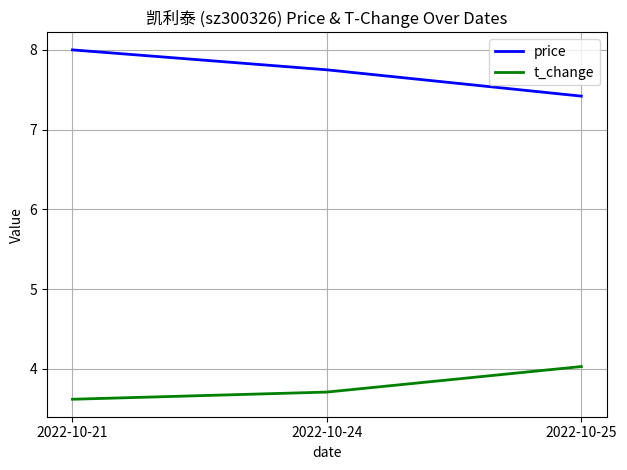

Which series changed the most between 2022-10-21 and 2022-10-24?

price